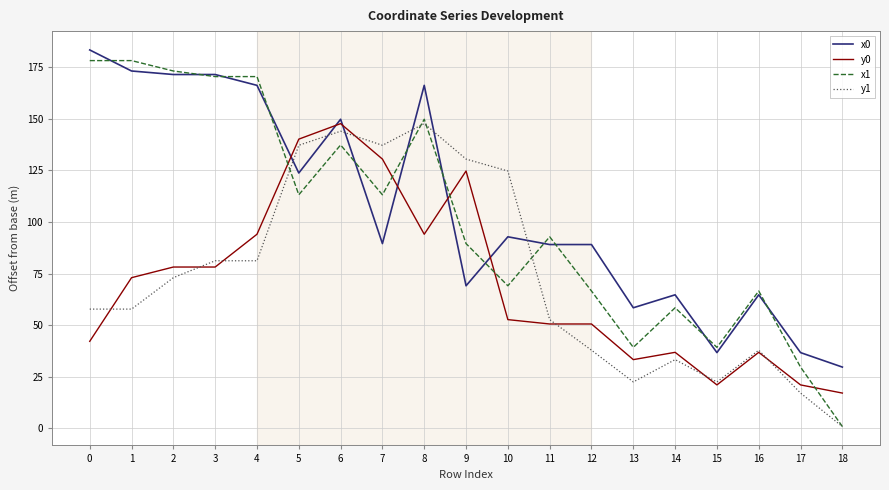

The x1 series shows 66.6 at 12. True or false?

True